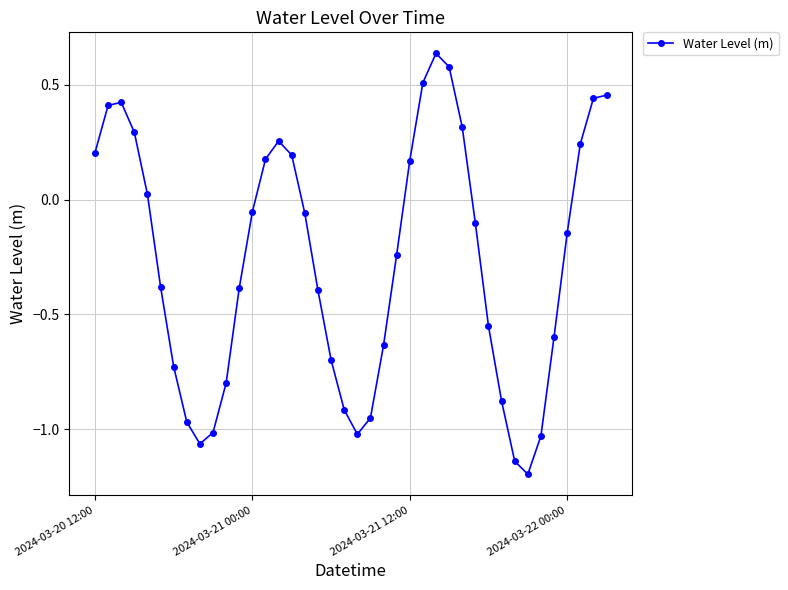

What is the difference between the second highest and second lowest values?

1.7